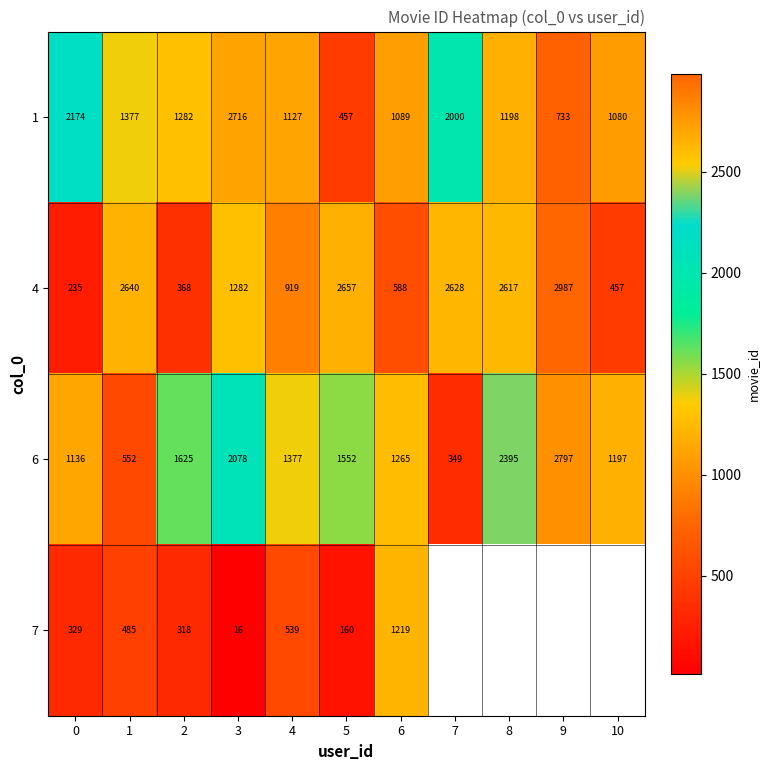

What is the total value across all series at 0?

3874